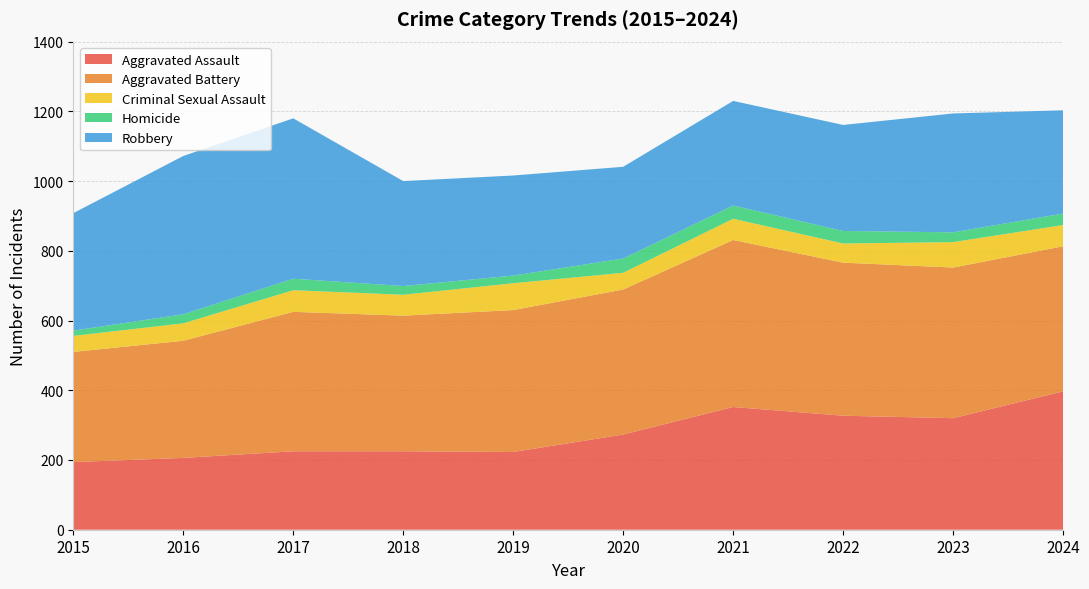

Reading left to right, transcribe all the data shown in this chart.

Aggravated Assault: 2015=194	2016=206	2017=225	2018=225	2019=223	2020=273	2021=352	2022=327	2023=320	2024=397
Aggravated Battery: 2015=316	2016=336	2017=400	2018=389	2019=407	2020=416	2021=479	2022=439	2023=432	2024=416
Criminal Sexual Assault: 2015=46	2016=50	2017=62	2018=60	2019=77	2020=48	2021=61	2022=55	2023=73	2024=61
Homicide: 2015=15	2016=26	2017=33	2018=25	2019=22	2020=41	2021=38	2022=36	2023=28	2024=33
Robbery: 2015=337	2016=454	2017=460	2018=301	2019=287	2020=263	2021=300	2022=304	2023=341	2024=296